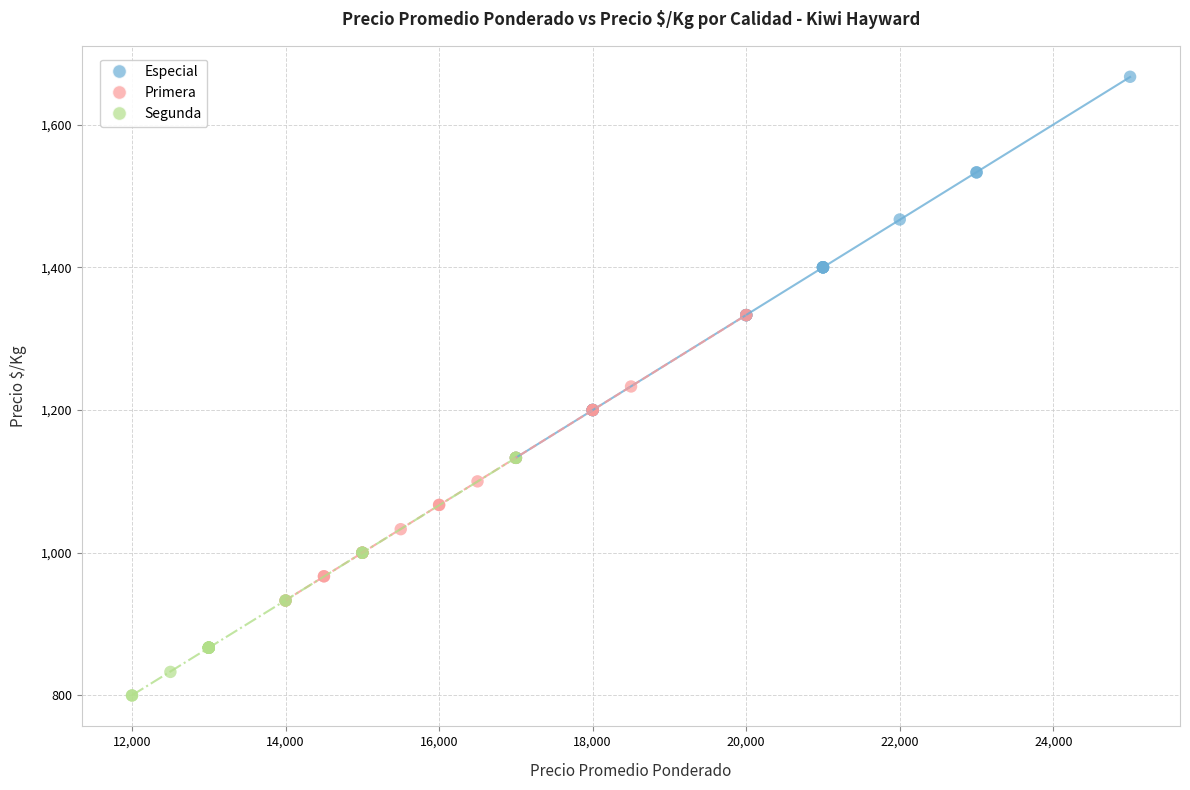

What are all the series names shown in the legend?

Especial, Primera, Segunda